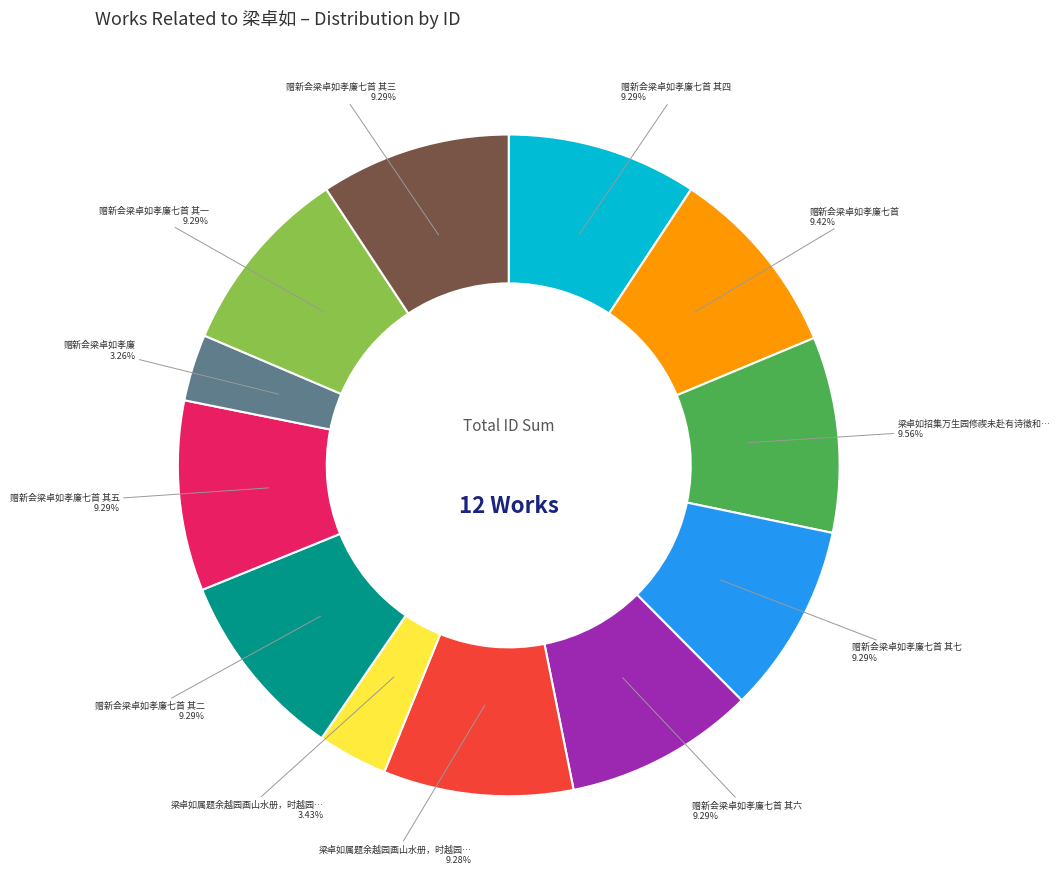

Is there a majority slice in this chart?

No